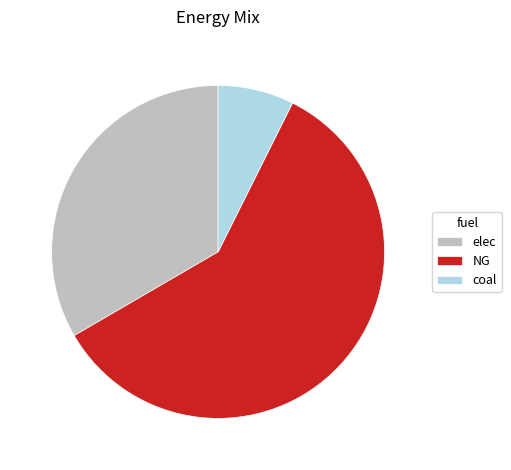

The coal slice represents 1% of the pie. True or false?

False